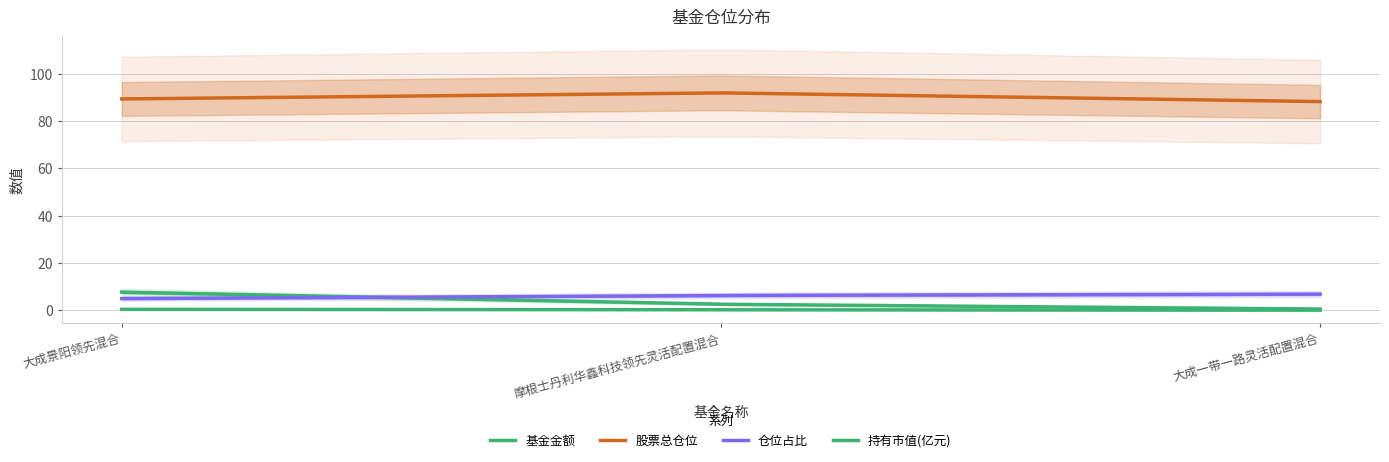

Reading right to left, what are all the values shown in this chart?

基金金额: 0.5	2.5	7.7
股票总仓位: 88.3	92.0	89.4
仓位占比: 6.8	6.2	4.9
持有市值(亿元): 0.0	0.2	0.4